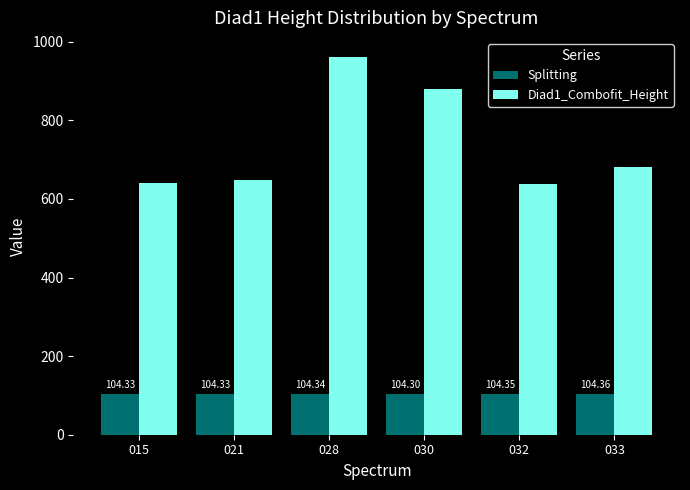

At which category is the sum across all series the highest?

028